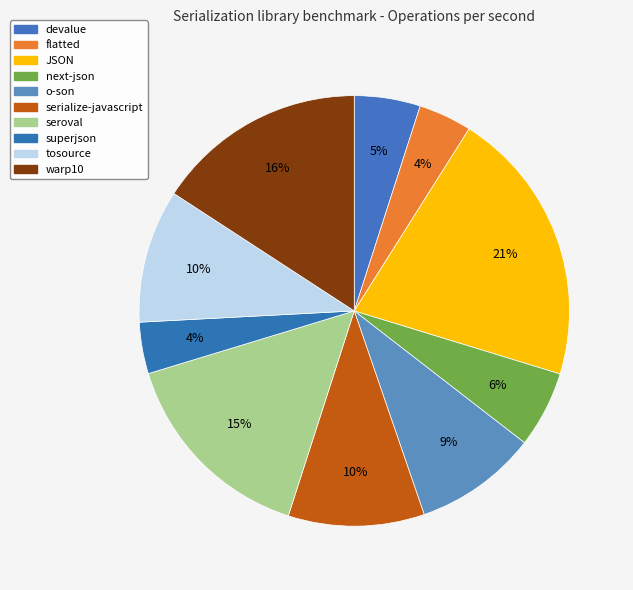

To the nearest percent, what is the combined percentage of serialize-javascript and superjson?

14%